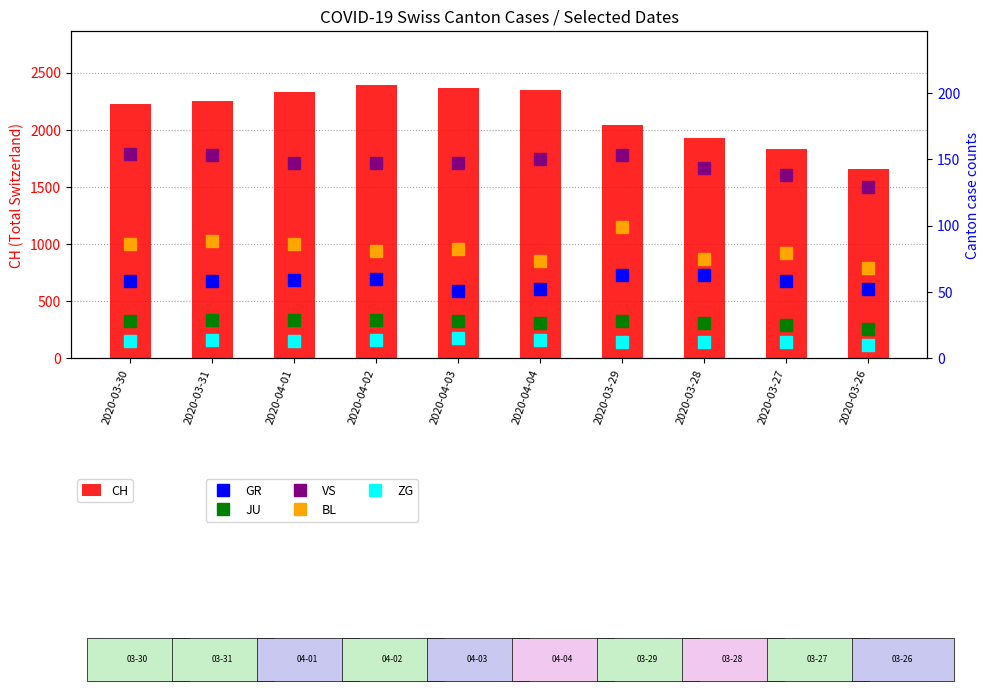

What is the approximate value of ZG at 2020-04-04?

14